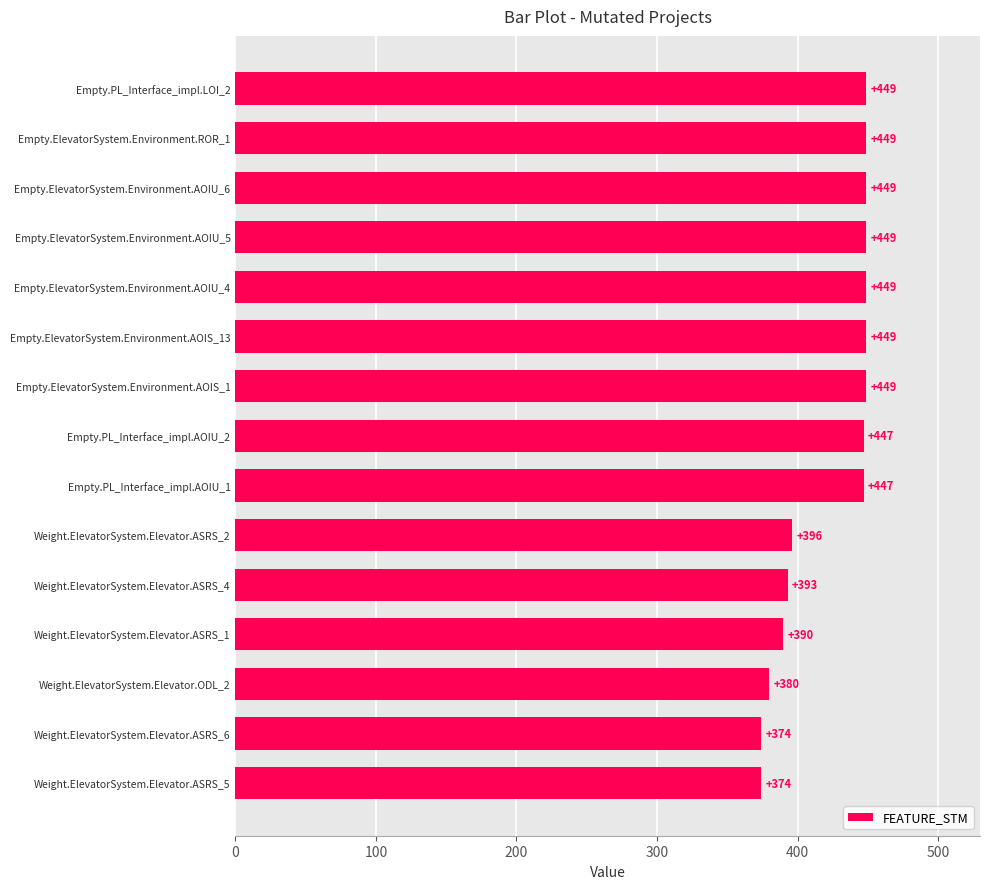

How many data points are less than 447?

6